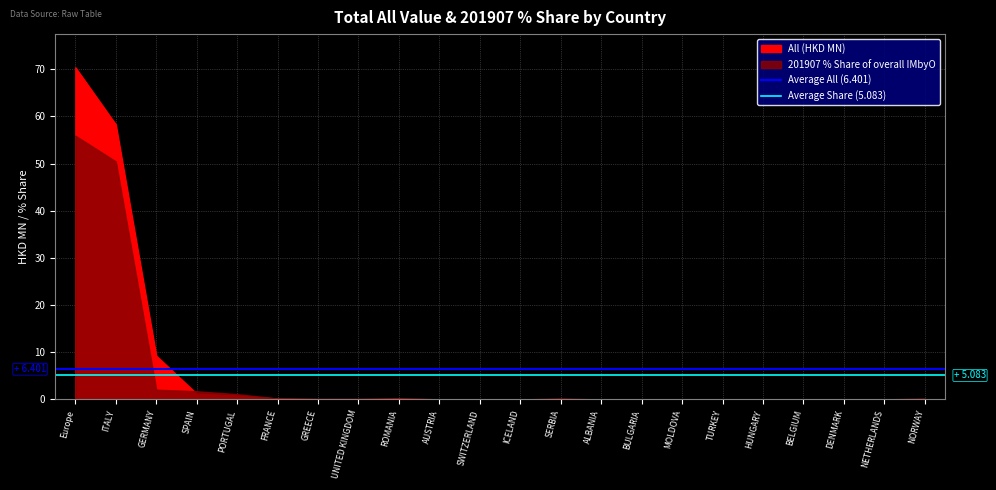

What is the approximate value of Average All (6.401) at Europe?

6.4